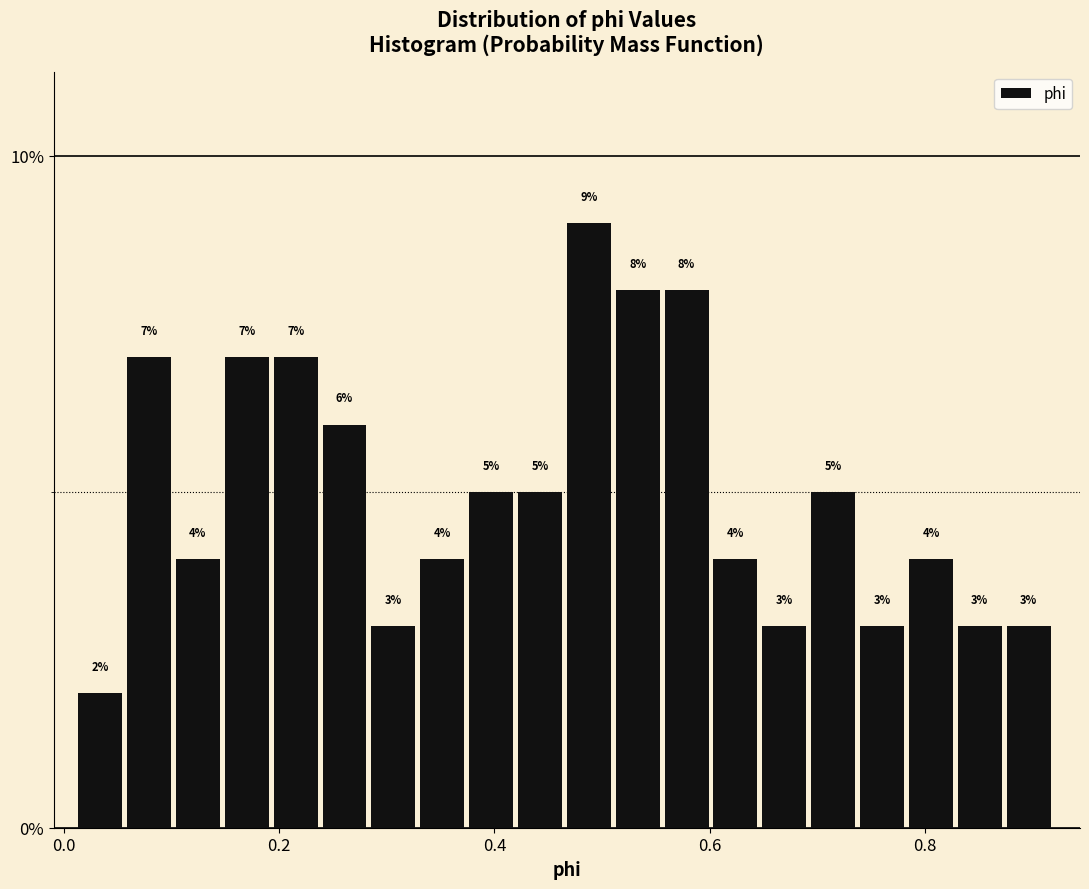

Around what value on the x-axis is the tallest bar? Give the approximate position of its centre, as read against the axis.

0.48